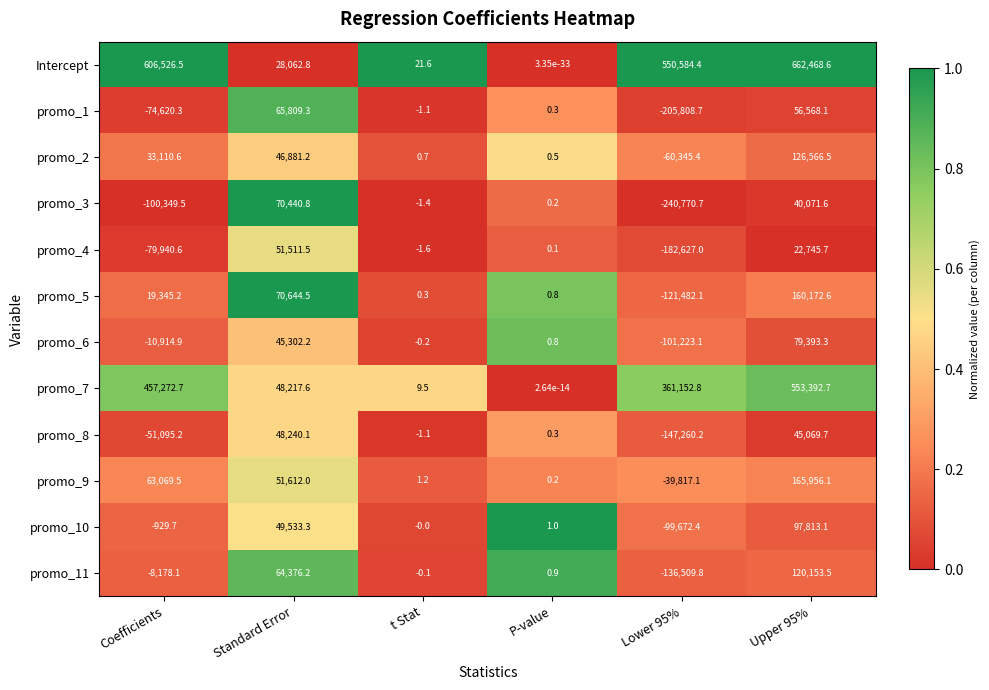

Where is promo_2 nearest to the value 33110?

Coefficients